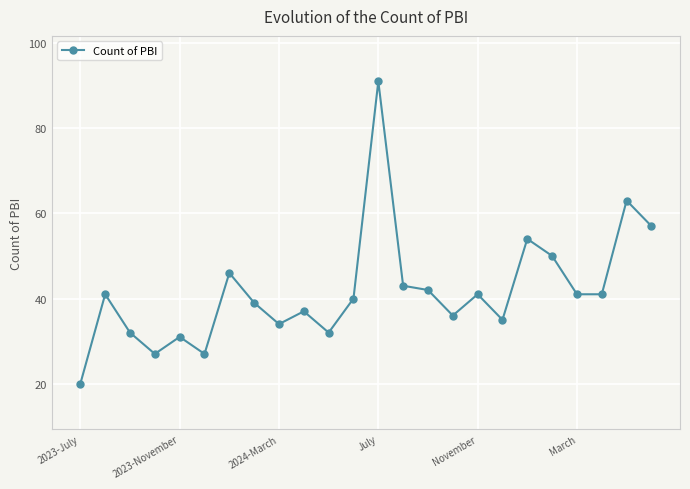

What is the value of the 16th point from the left?

36